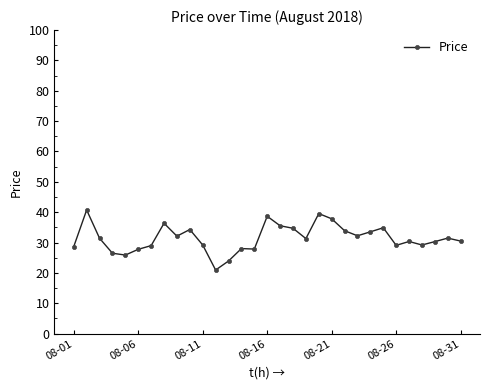

How many values exceed 31?

16